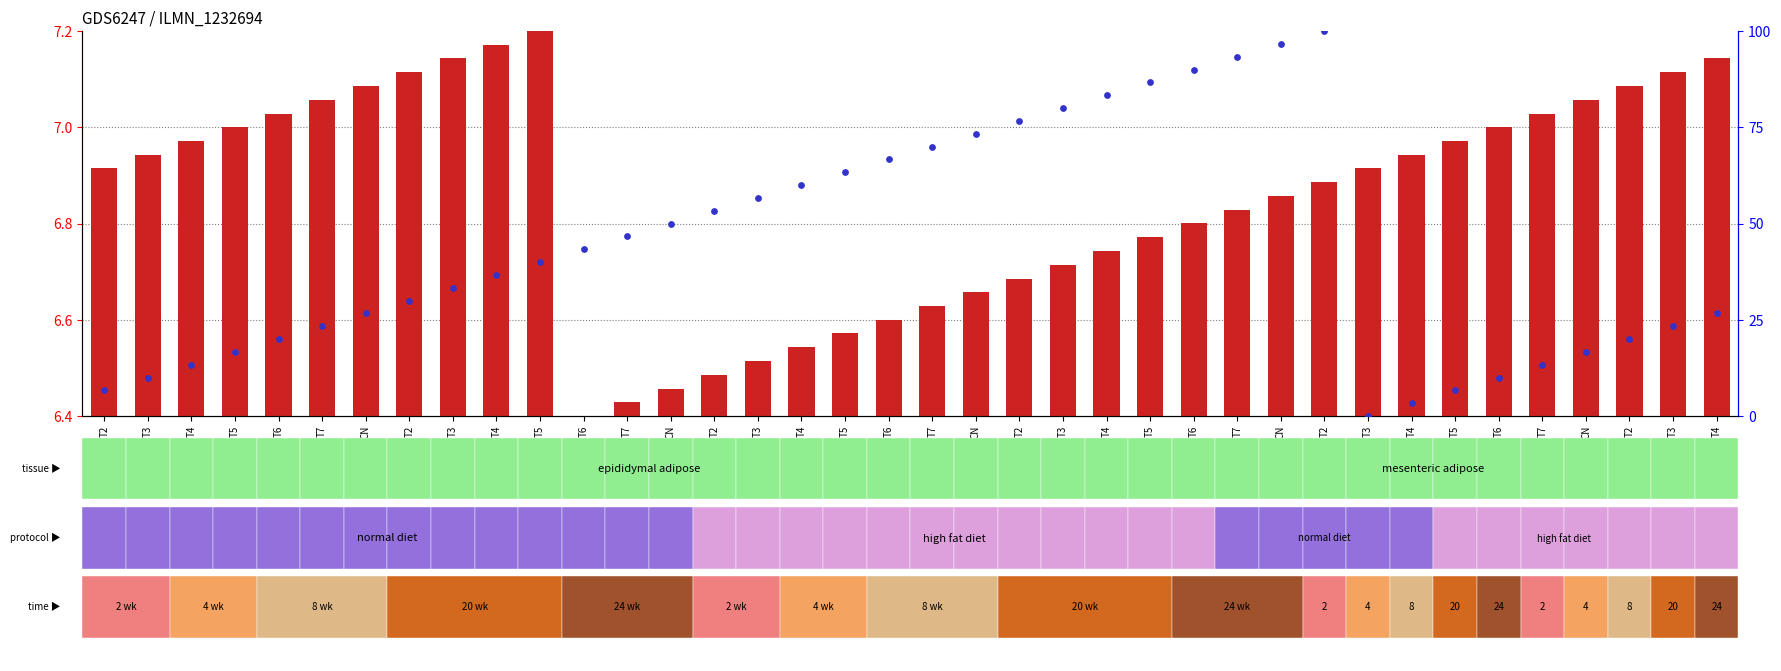

At how many categories does at least one series exceed 69?

10